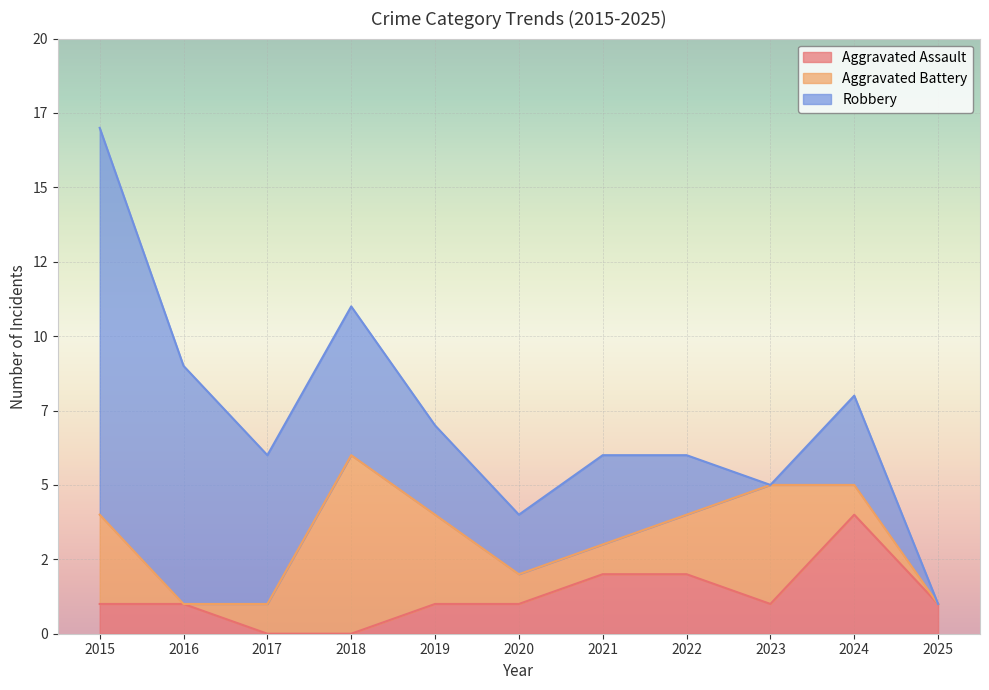

At how many categories does at least one series exceed 10?

1